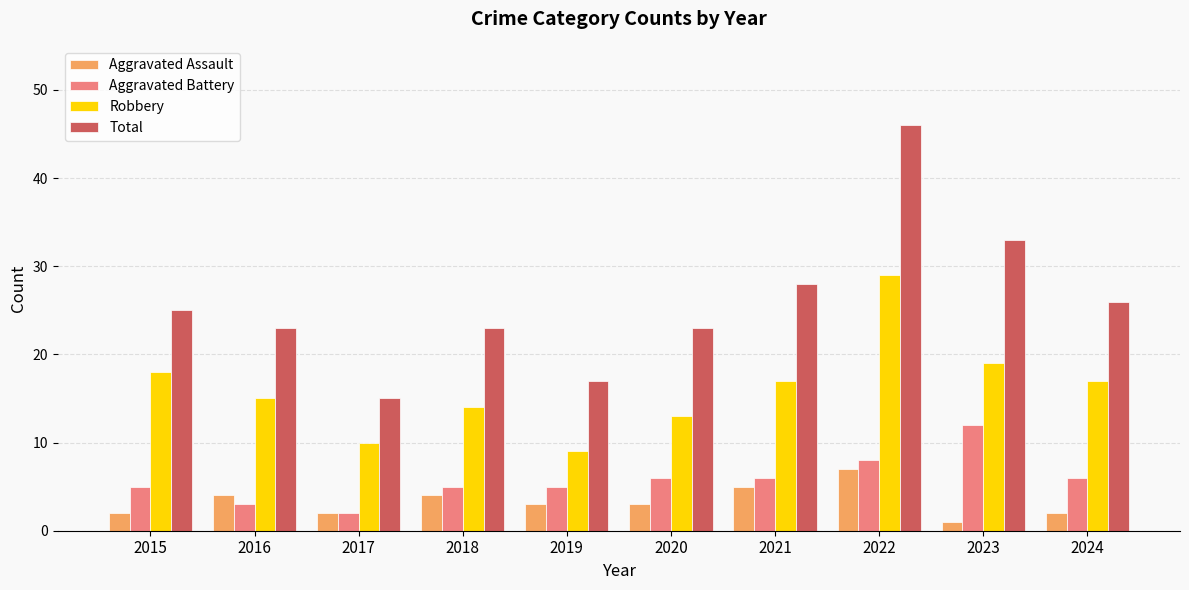

Is the value of Total at 2022 greater than the value of Aggravated Battery at 2019?

Yes